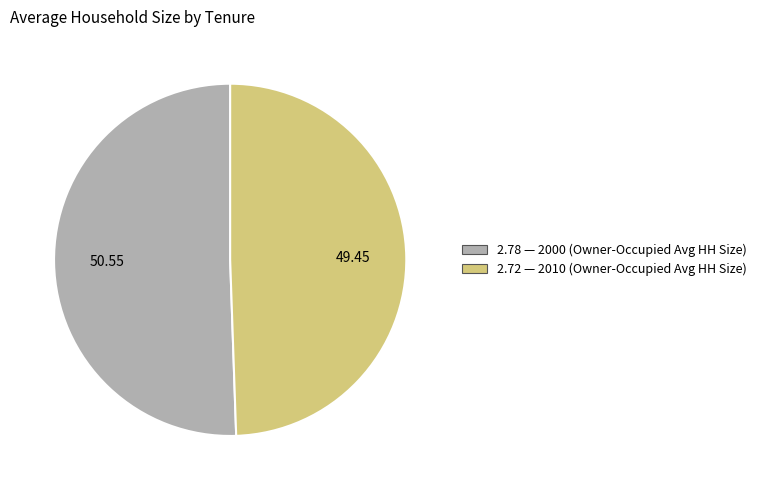

How many segments does this pie chart have?

2